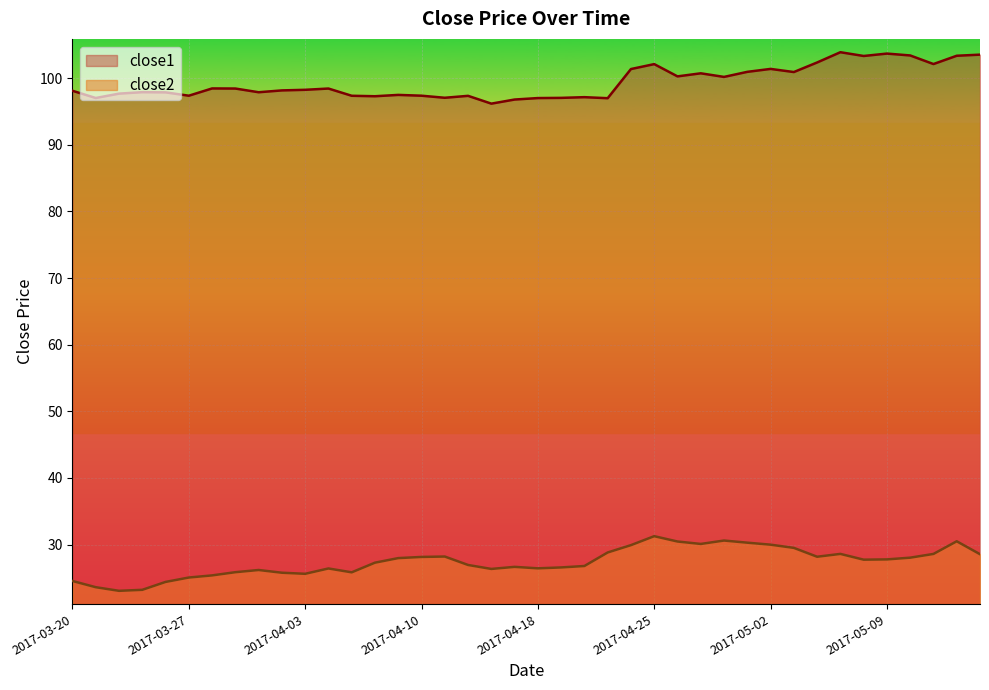

True or false: close1 and close2 intersect in this chart.

False